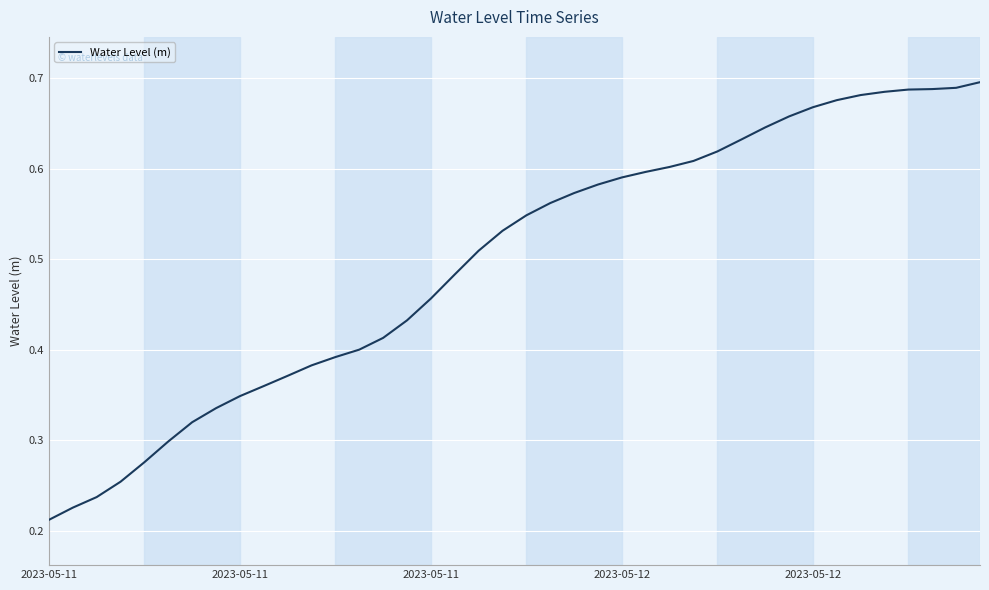

What is the label of the 6th point from the left?

5